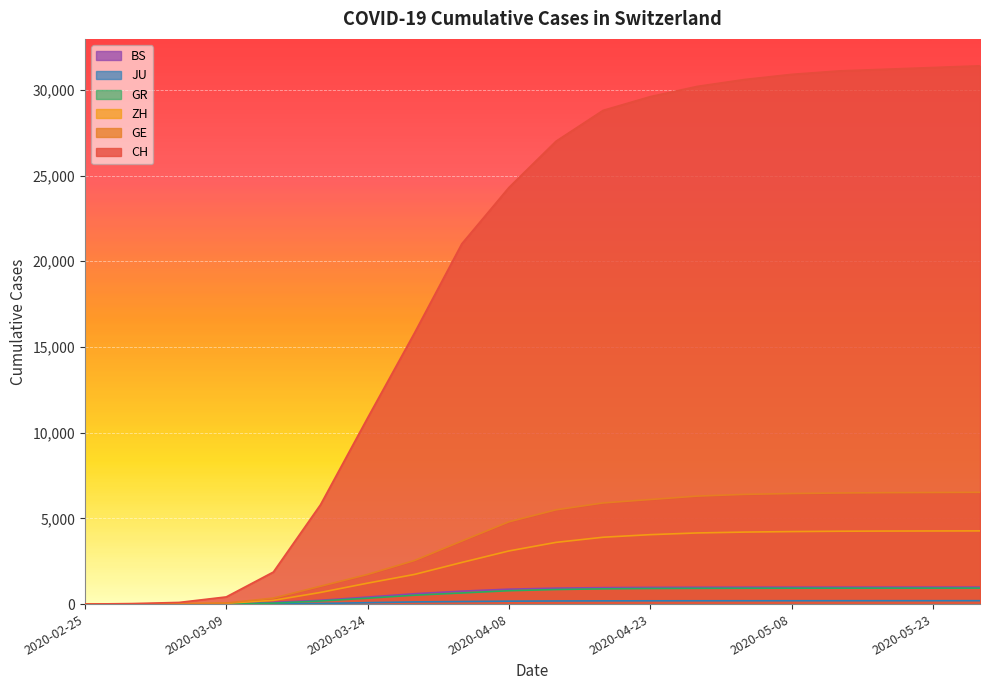

What is the sum of the JU values at 2020-05-08 and 2020-03-04?

197